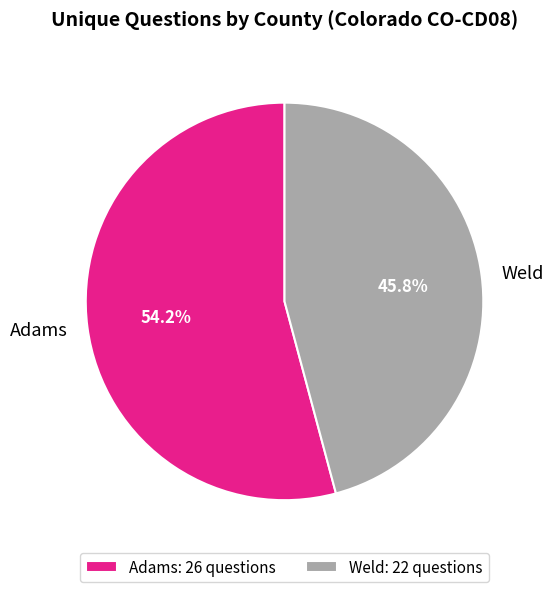

Does any single category account for the majority?

Yes